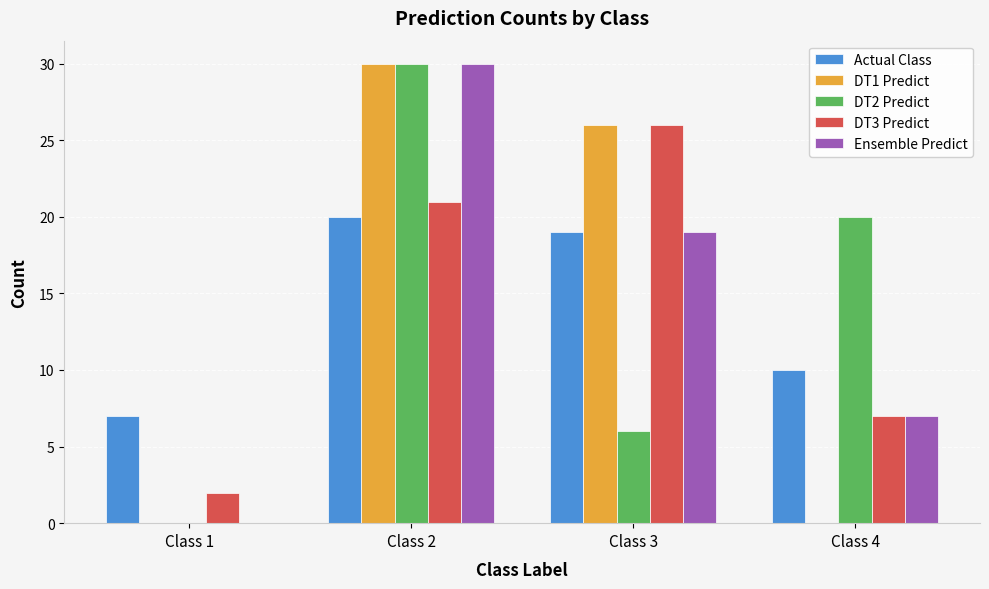

Count the DT3 Predict values in the range 7 to 26.

3